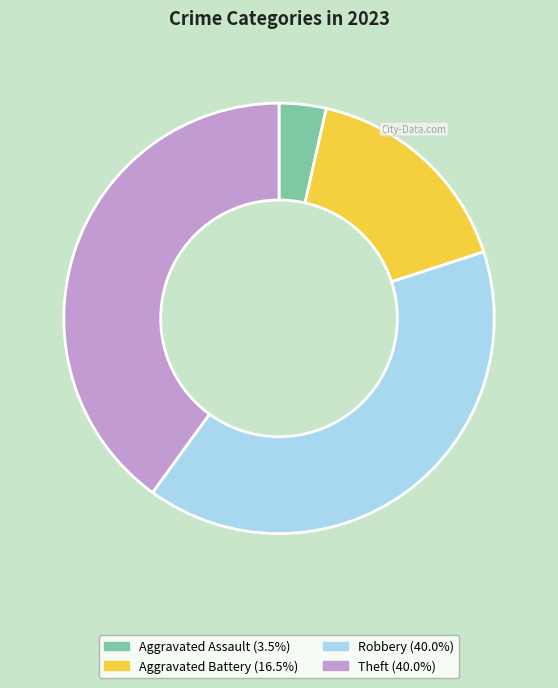

Does any single category account for the majority?

No